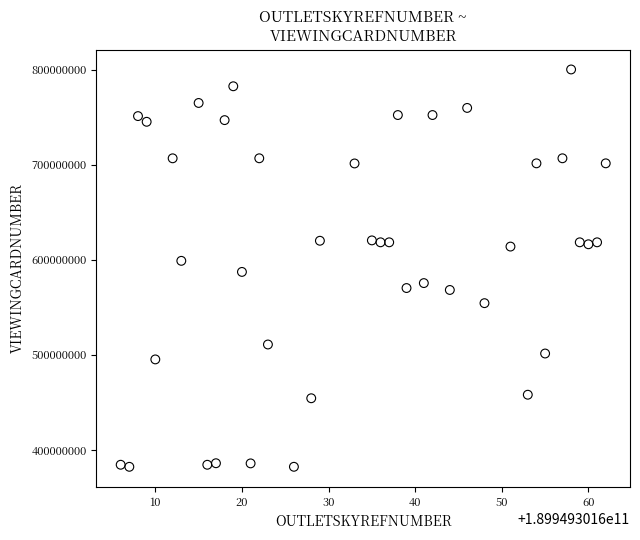

What is the range of X values (max minus min)?

56